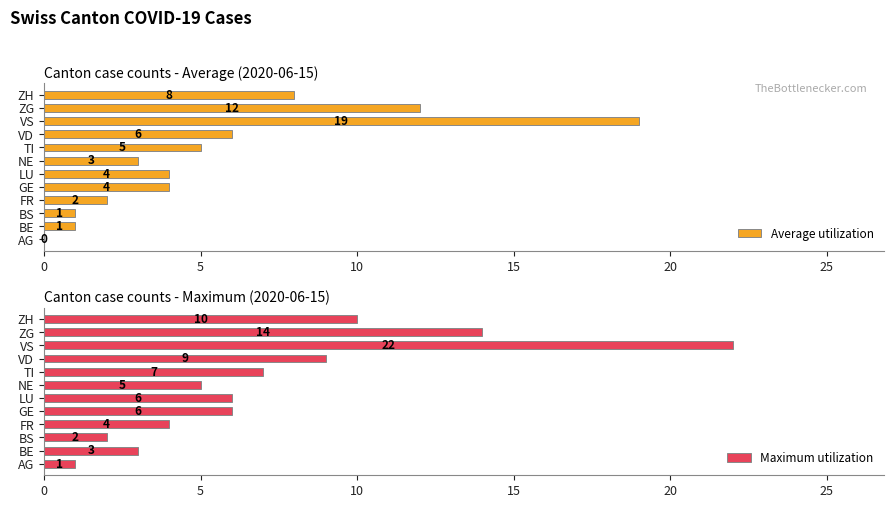

What is the sum of all Maximum utilization values?

89